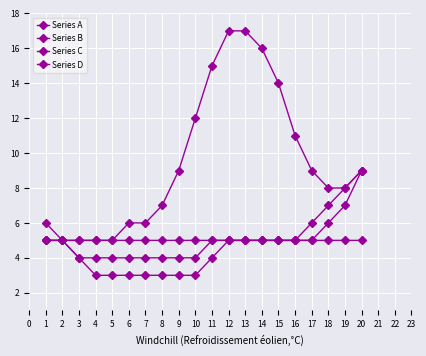

Reading right to left, transcribe all the data shown in this chart.

Series A: 9	8	8	9	11	14	16	17	17	15	12	9	7	6	6	5	5	5	5	5
Series B: 9	7	6	5	5	5	5	5	5	5	4	4	4	4	4	4	4	4	5	5
Series C: 5	5	5	5	5	5	5	5	5	4	3	3	3	3	3	3	3	4	5	6
Series D: 9	8	7	6	5	5	5	5	5	5	5	5	5	5	5	5	5	5	5	5